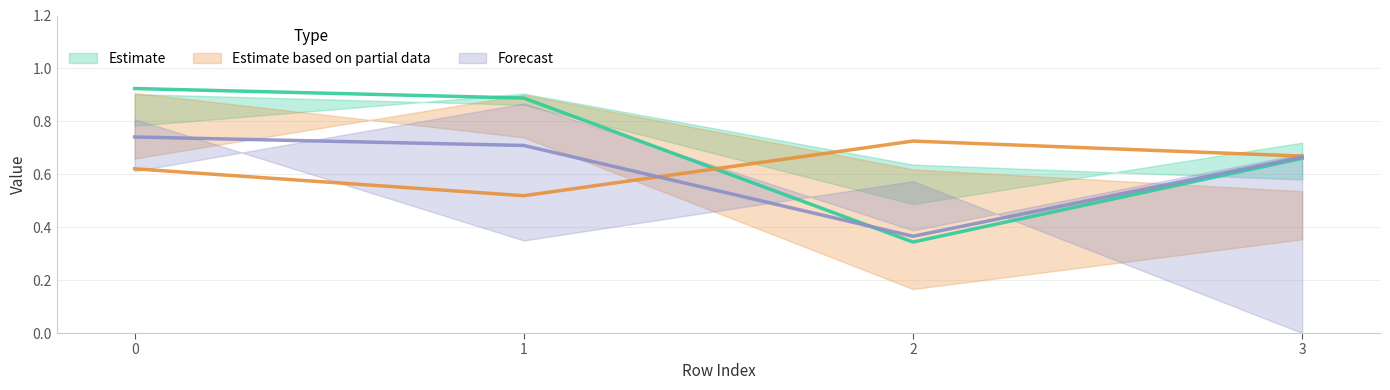

Rank the series by their average value, from highest to lowest.

Estimate, Estimate based on partial data, Forecast